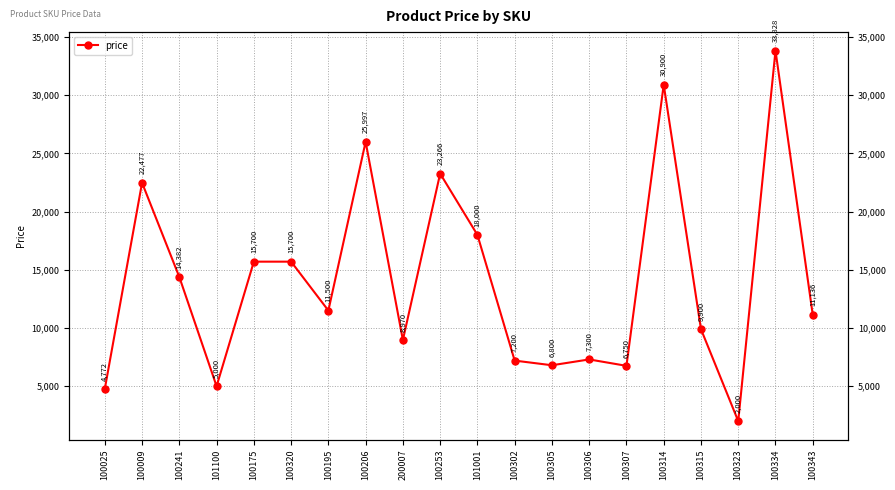

What is the smallest value displayed?

2000